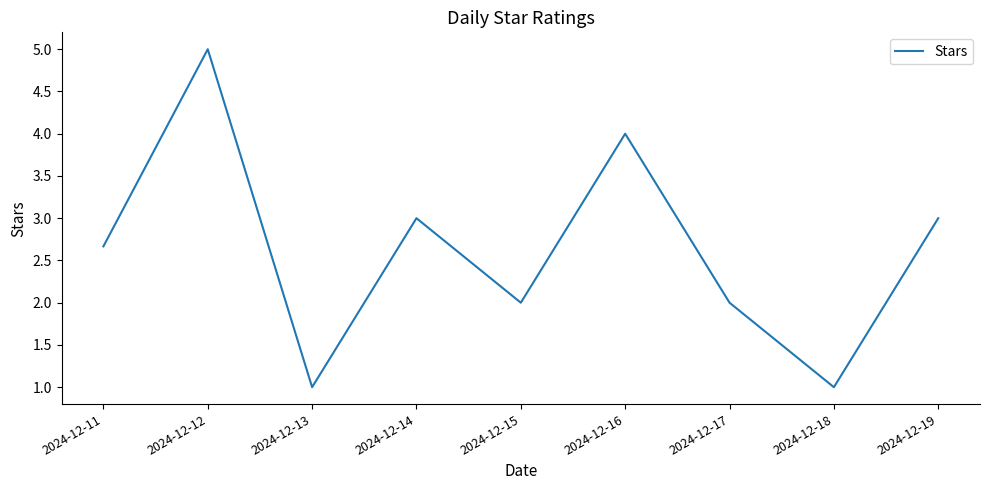

Which category has the highest value across all series?

2024-12-12